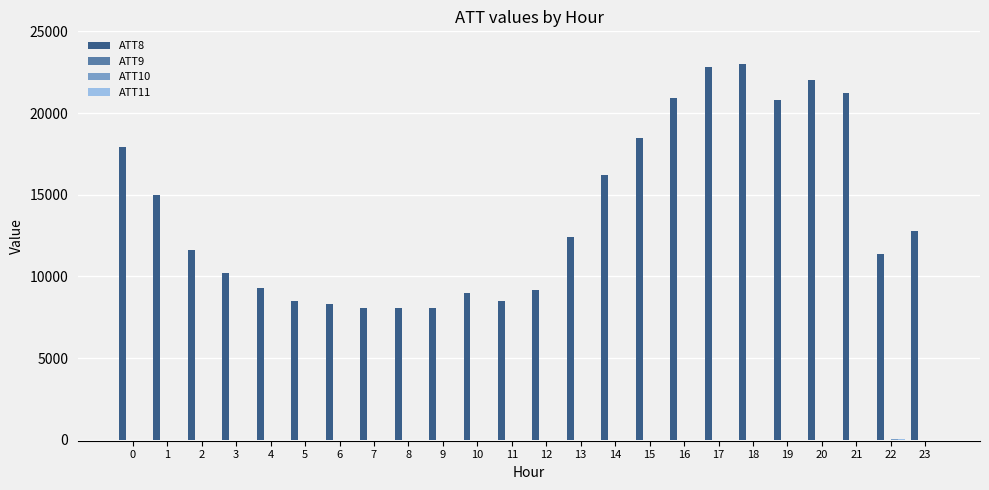

Does the chart contain stacked bars?

No